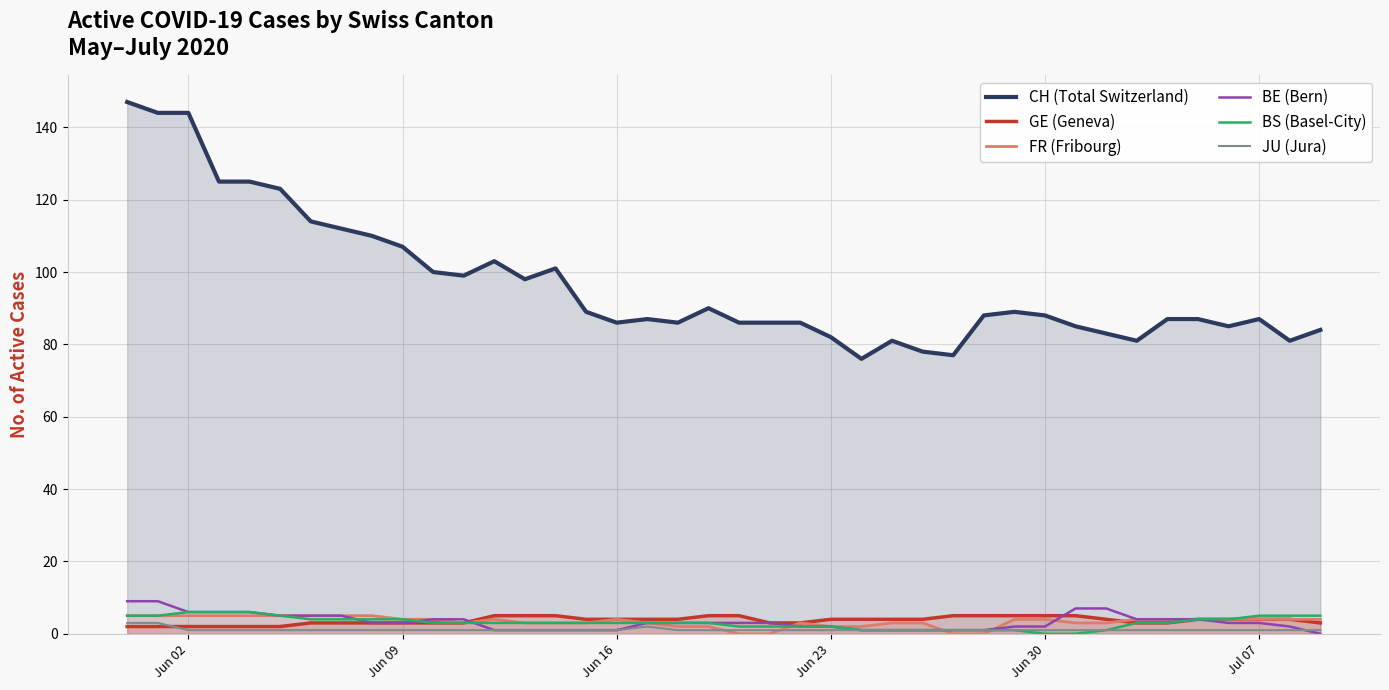

True or false: GE (Geneva) and FR (Fribourg) intersect in this chart.

True